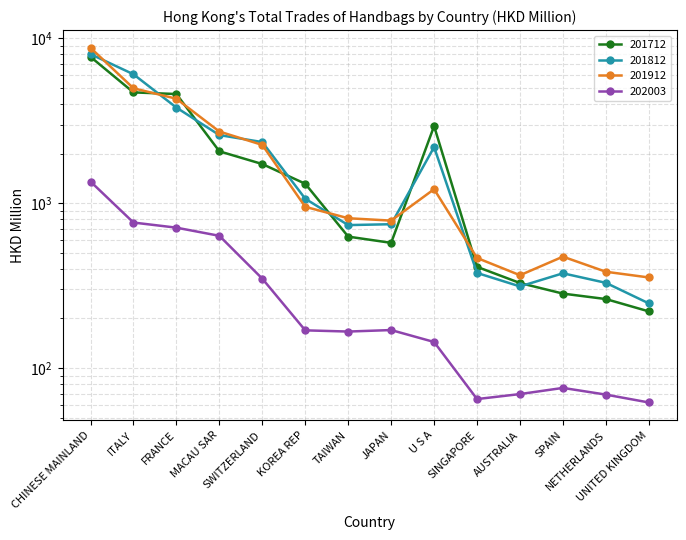

Reading left to right, list all the values displayed in this chart.

201712: 7729.7	4704.1	4597.0	2065.1	1728.6	1312.4	627.1	574.8	2938.8	411.0	327.9	282.8	262.1	220.6
201812: 8030.0	6058.2	3804.1	2590.5	2349.6	1064.3	736.6	745.7	2190.7	377.4	312.6	375.6	328.8	246.7
201912: 8769.2	4983.3	4304.0	2721.9	2257.5	950.9	810.7	784.2	1216.6	465.4	365.6	473.9	383.8	354.4
202003: 1353.3	763.3	710.6	634.1	348.4	169.3	166.4	170.0	143.9	64.8	69.5	75.7	69.0	61.8